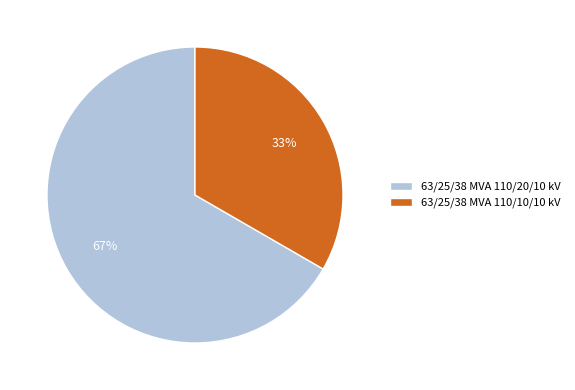

Between 63/25/38 MVA 110/10/10 kV and 63/25/38 MVA 110/20/10 kV, which is larger?

63/25/38 MVA 110/20/10 kV